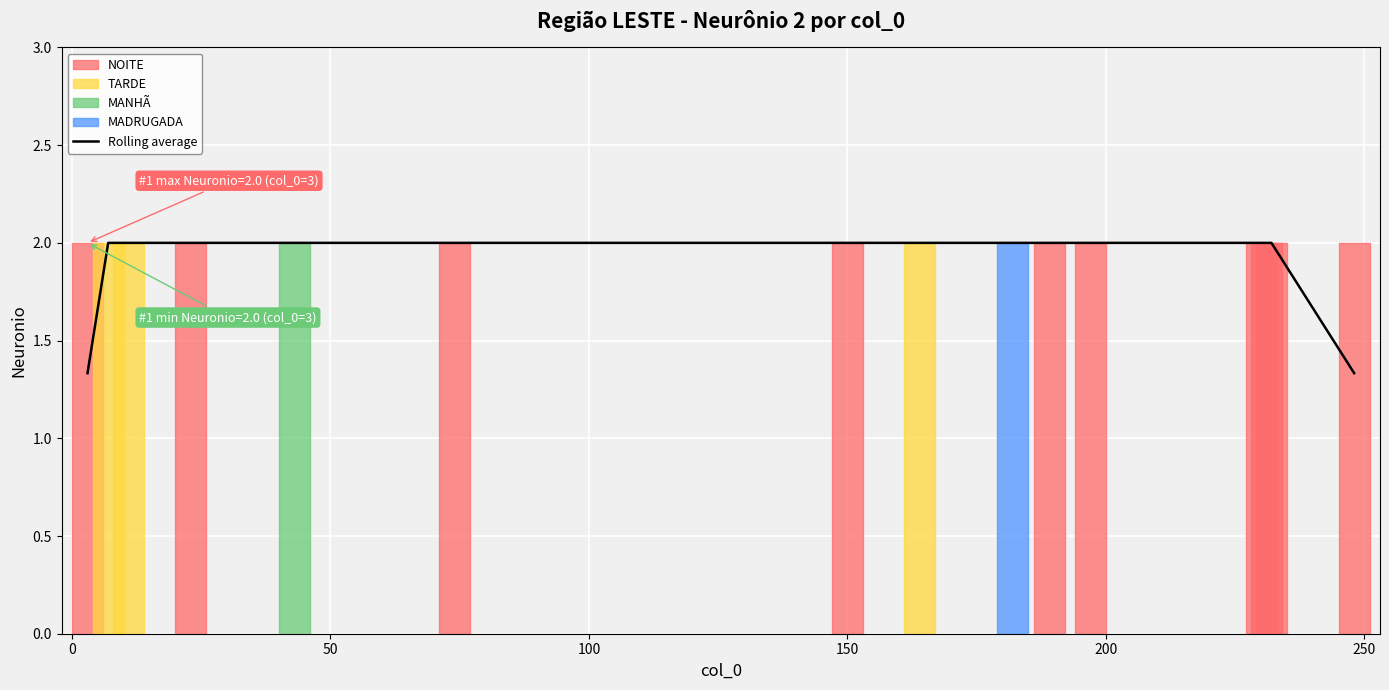

Reading right to left, what are all the values shown in this chart?

1.3	2.0	2.0	2.0	2.0	2.0	2.0	2.0	2.0	2.0	2.0	2.0	2.0	2.0	1.3